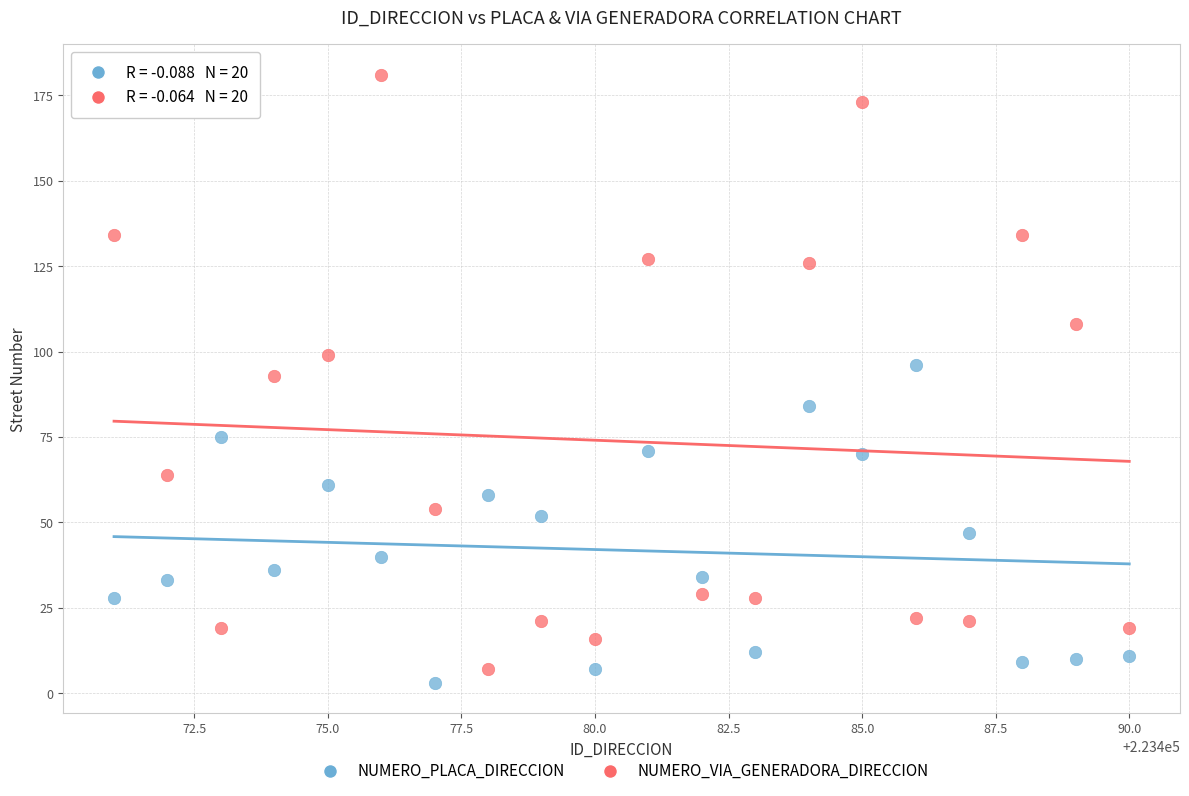

Which series has the widest spread of Y values?

NUMERO_VIA_GENERADORA_DIRECCION